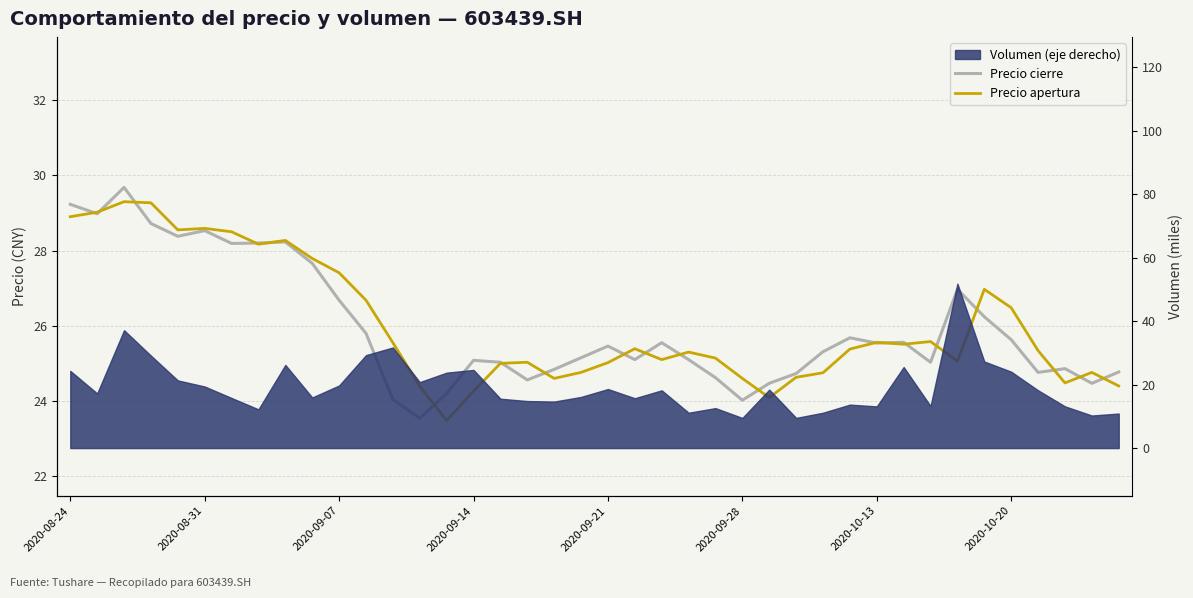

What is the difference between the highest and lowest values at 2020-09-28?

0.6